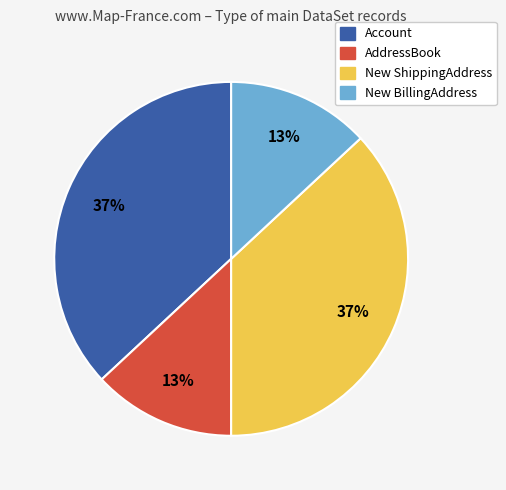

To the nearest percent, what portion does AddressBook represent?

13%